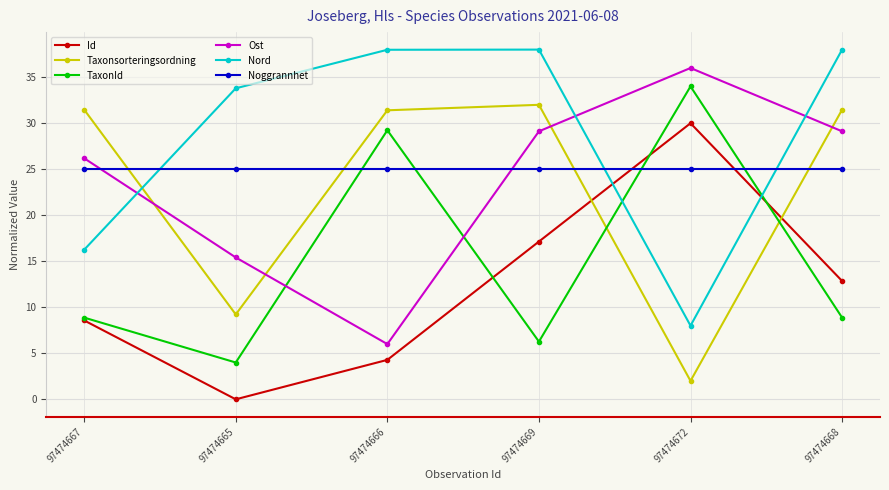

True or false: Noggrannhet and Nord cross at least once.

True